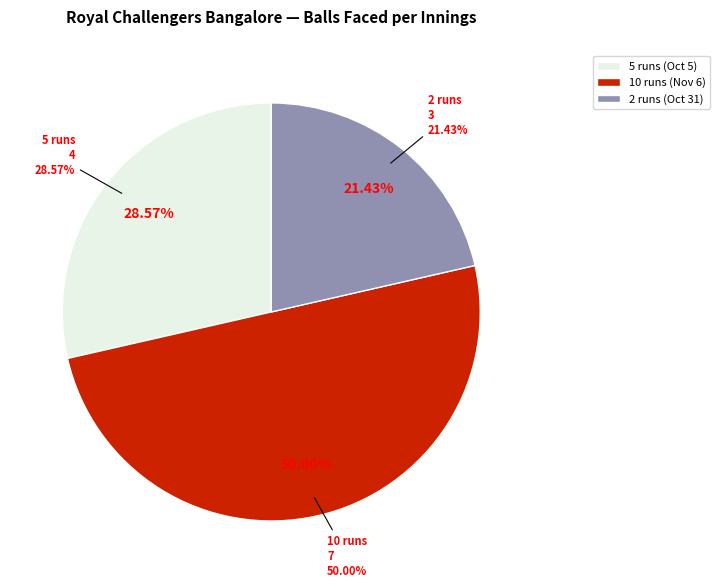

How many slices are in this pie chart?

3